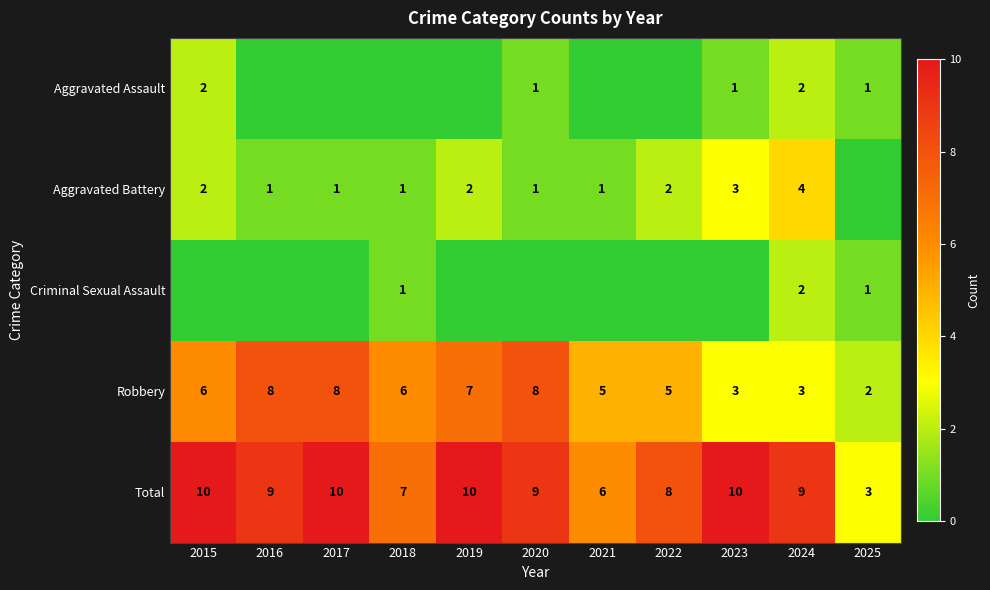

The Criminal Sexual Assault series shows 3 at 2024. True or false?

False